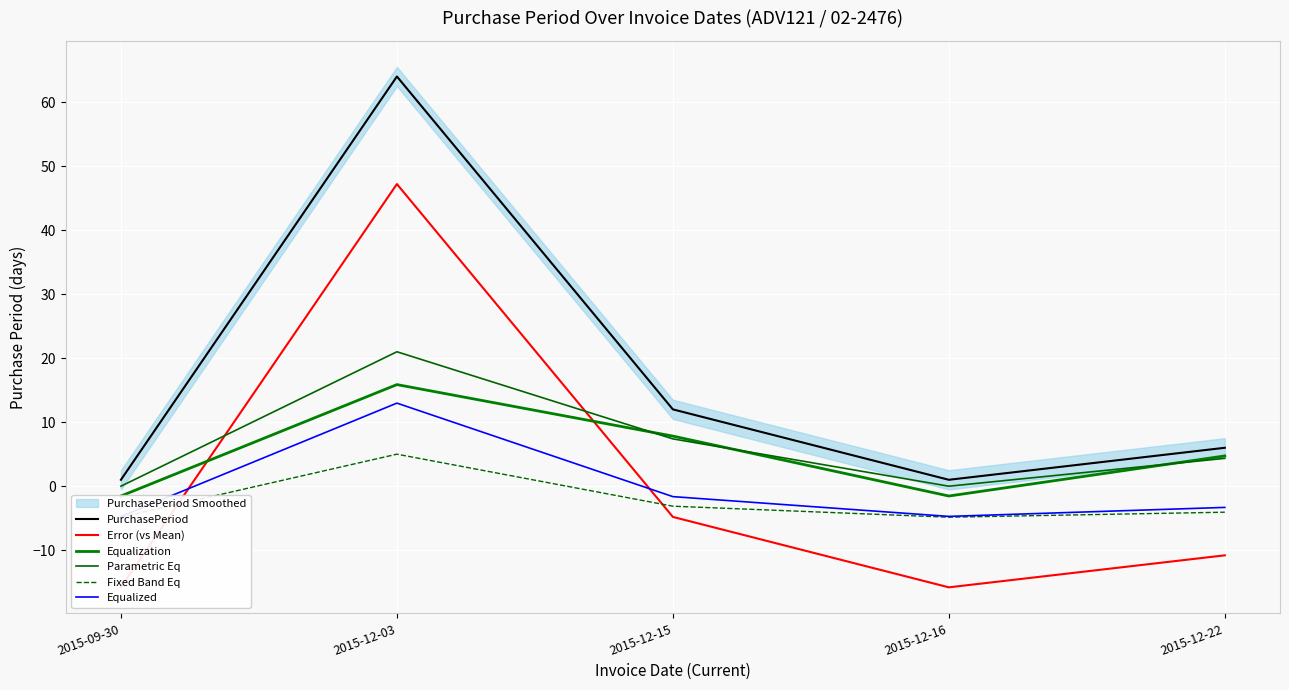

What is the value of the Equalized point at the 2nd from the left?

13.0